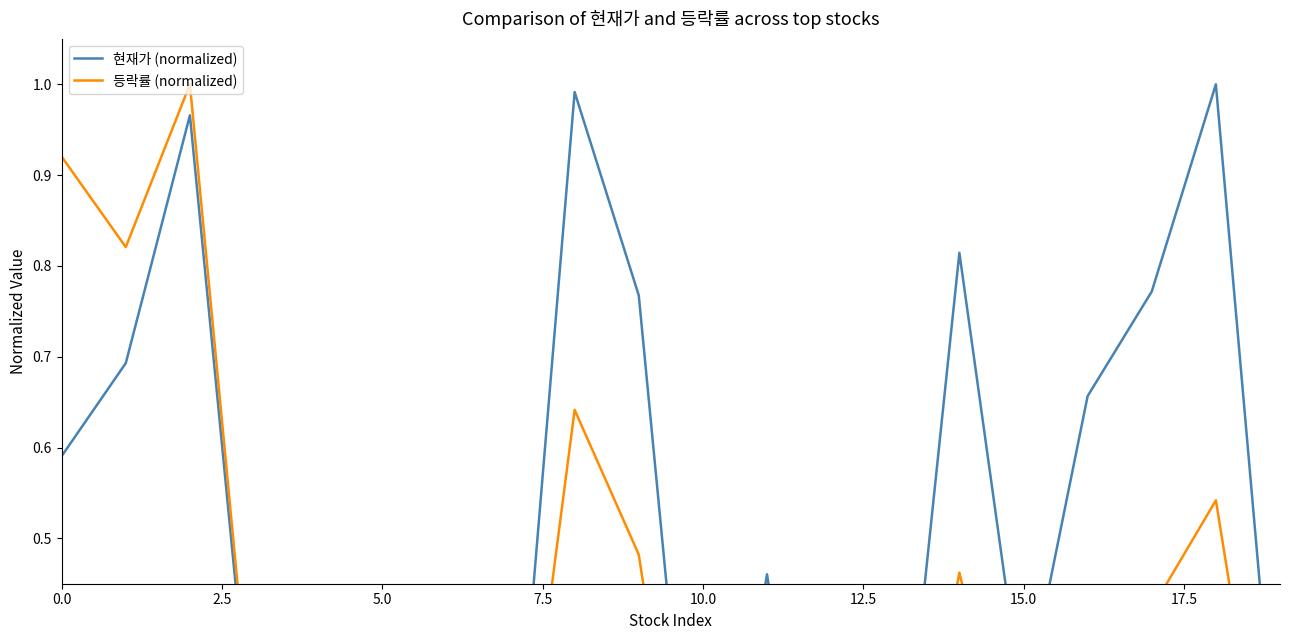

Between 17 and 12, which is larger?

17